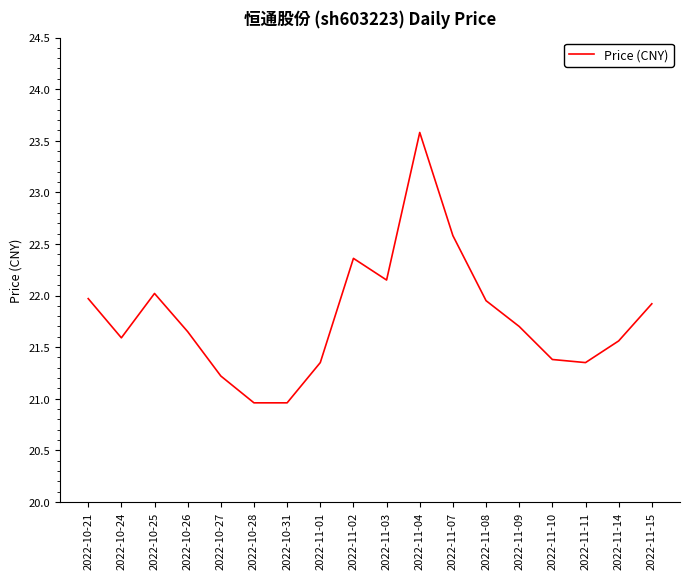

How many lines are shown in the chart?

1